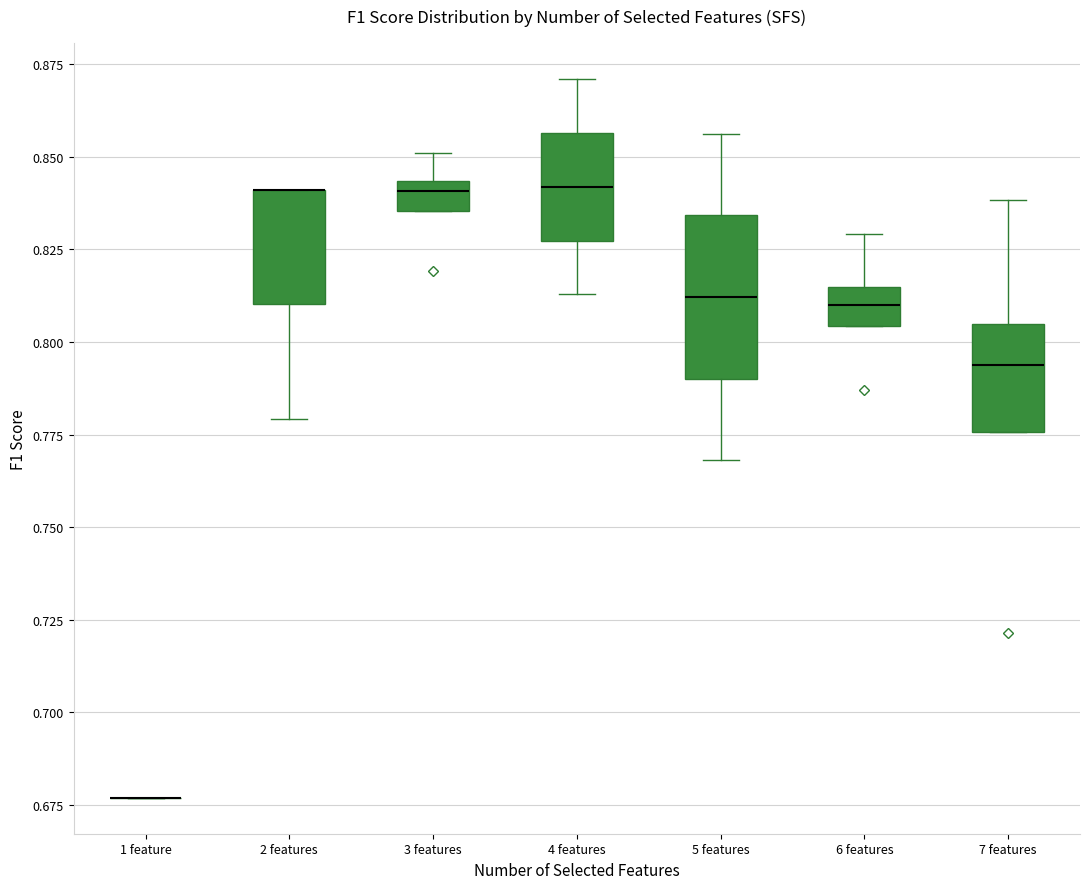

Which box is the tallest, from its lower edge to its upper edge?

5 features